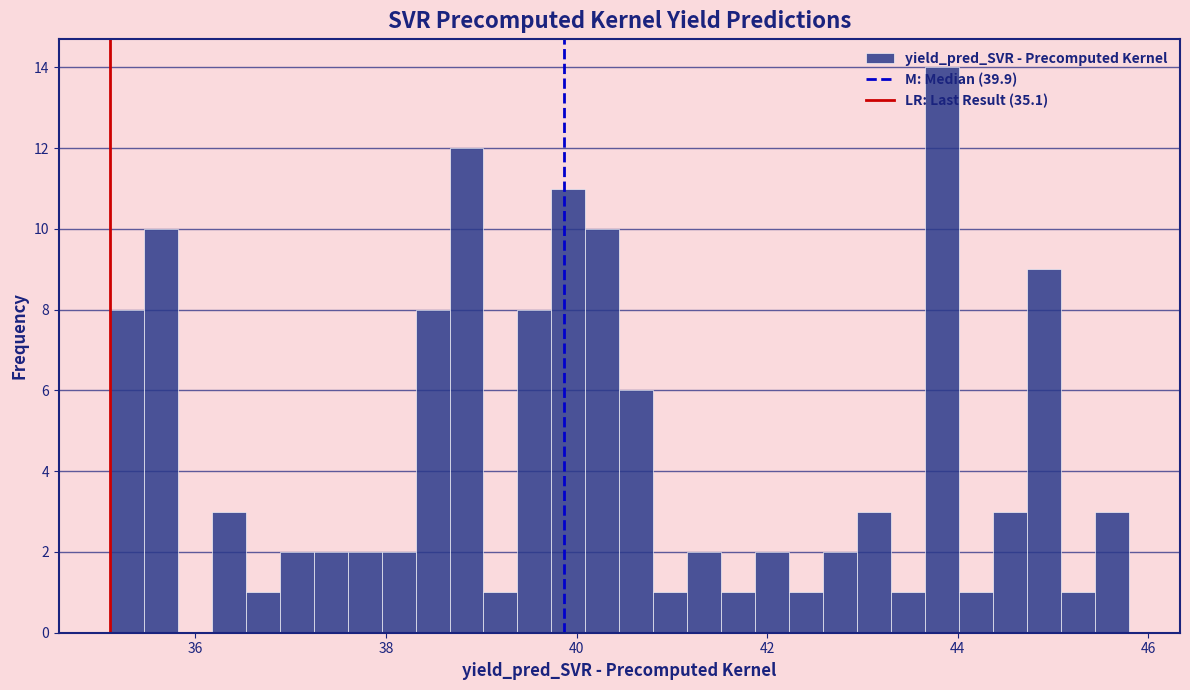

Read against the x-axis, roughly where is the centre of the tallest bar?

43.8